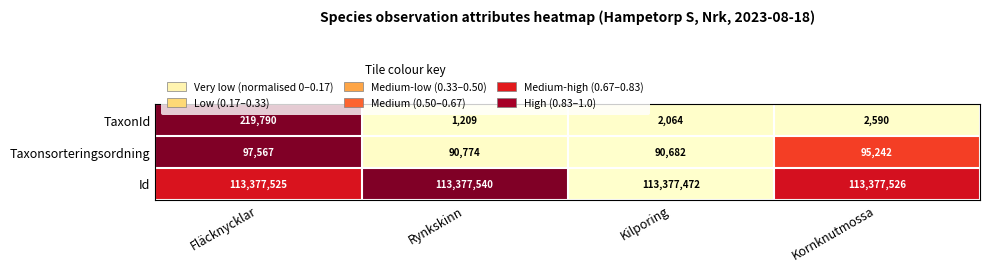

Which category has the lowest value across all series?

Rynkskinn